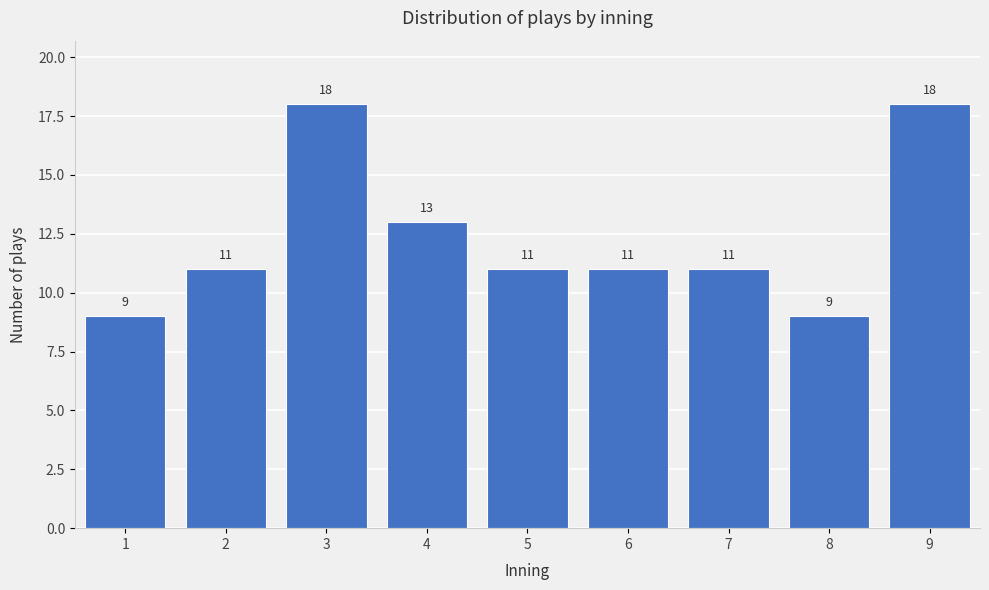

How tall is the bar that spans 7.5 to 8.5 on the x-axis?

9